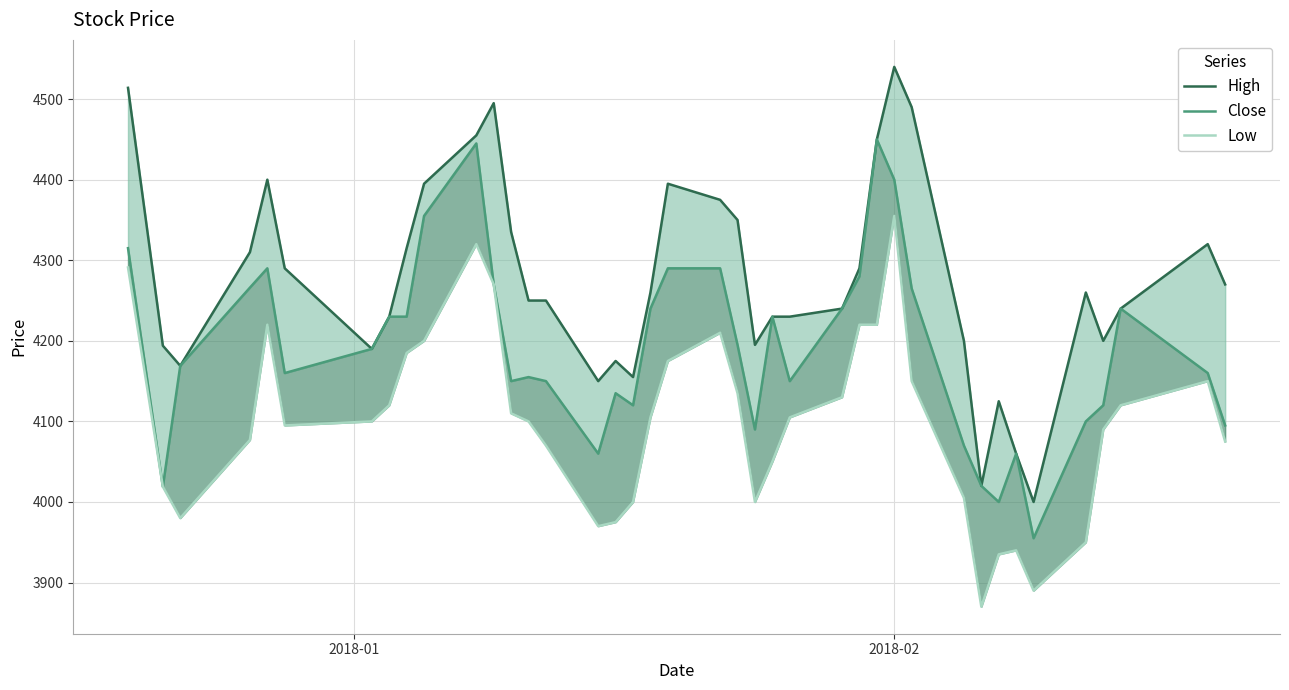

Rank the series at 2018-01 from lowest to highest value.

Low, Close, High